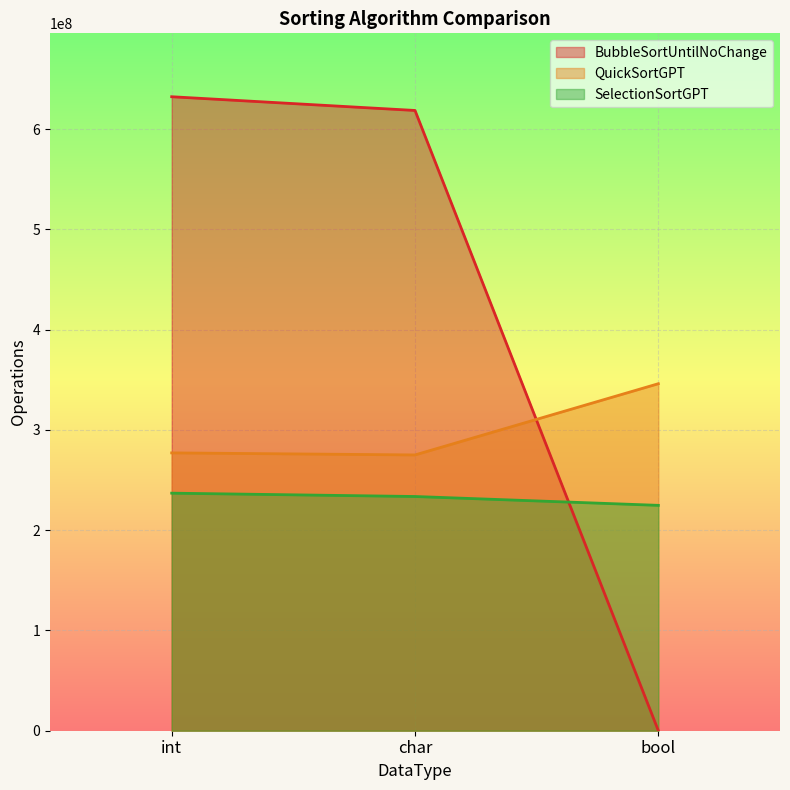

How many data points in SelectionSortGPT are less than 233579107?

1